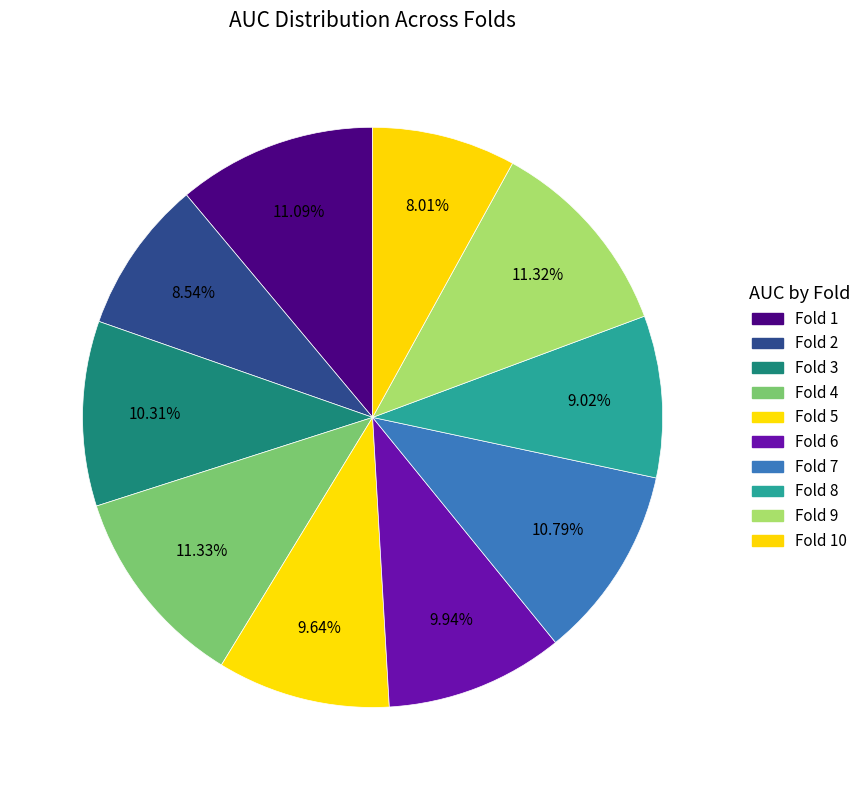

Which category has the biggest portion of the pie?

Fold 4